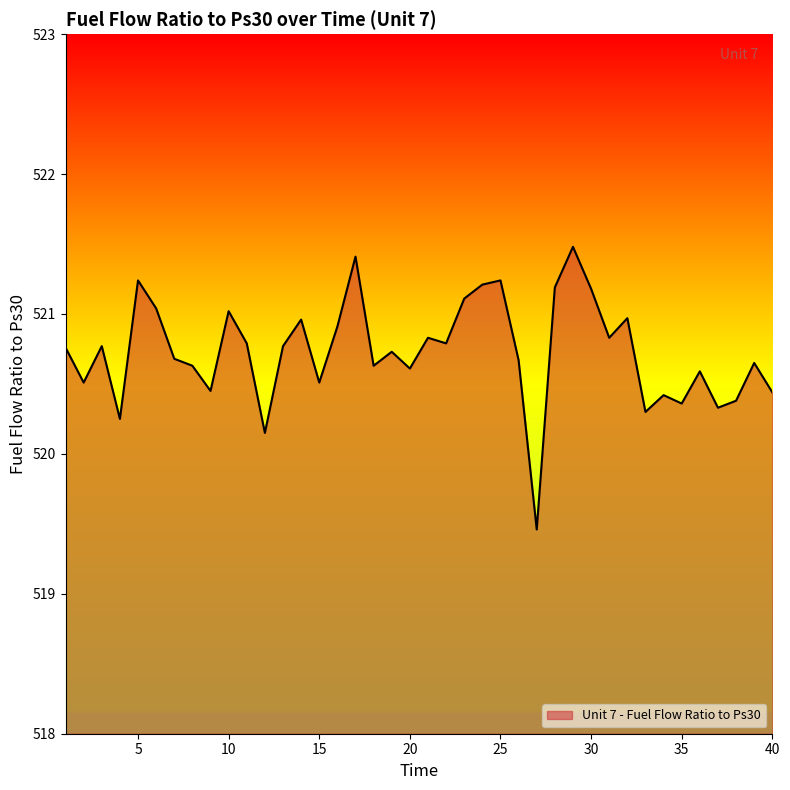

What is the difference between the maximum and minimum values?

2.0